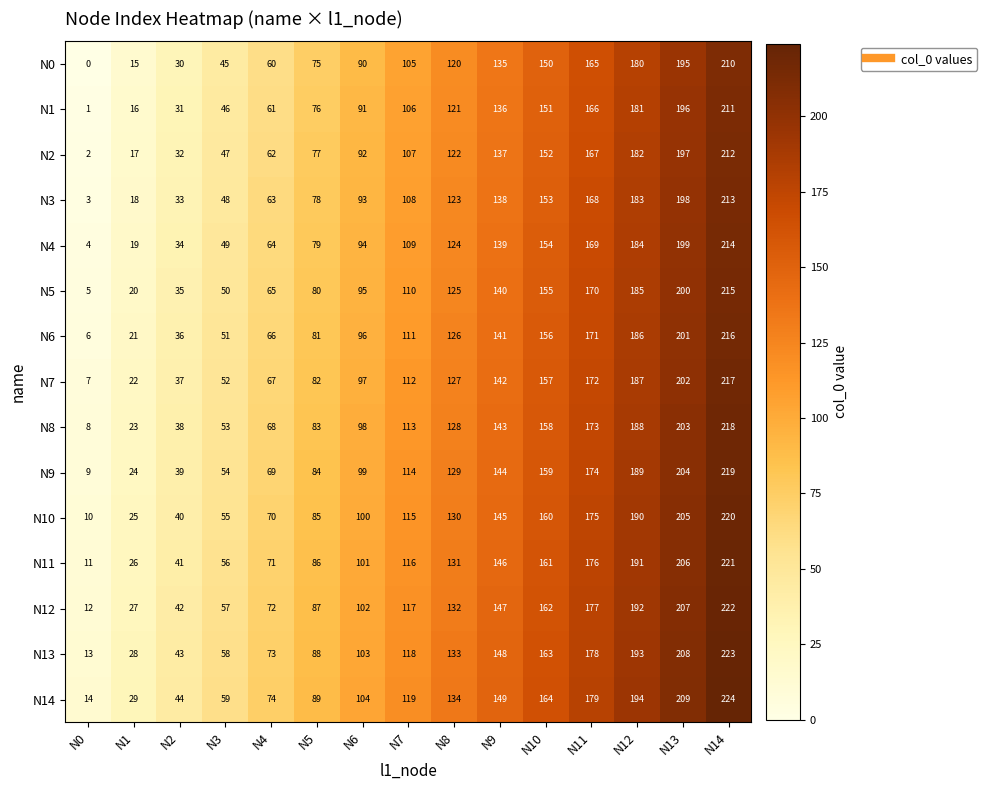

At how many categories does at least one series exceed 83?

10